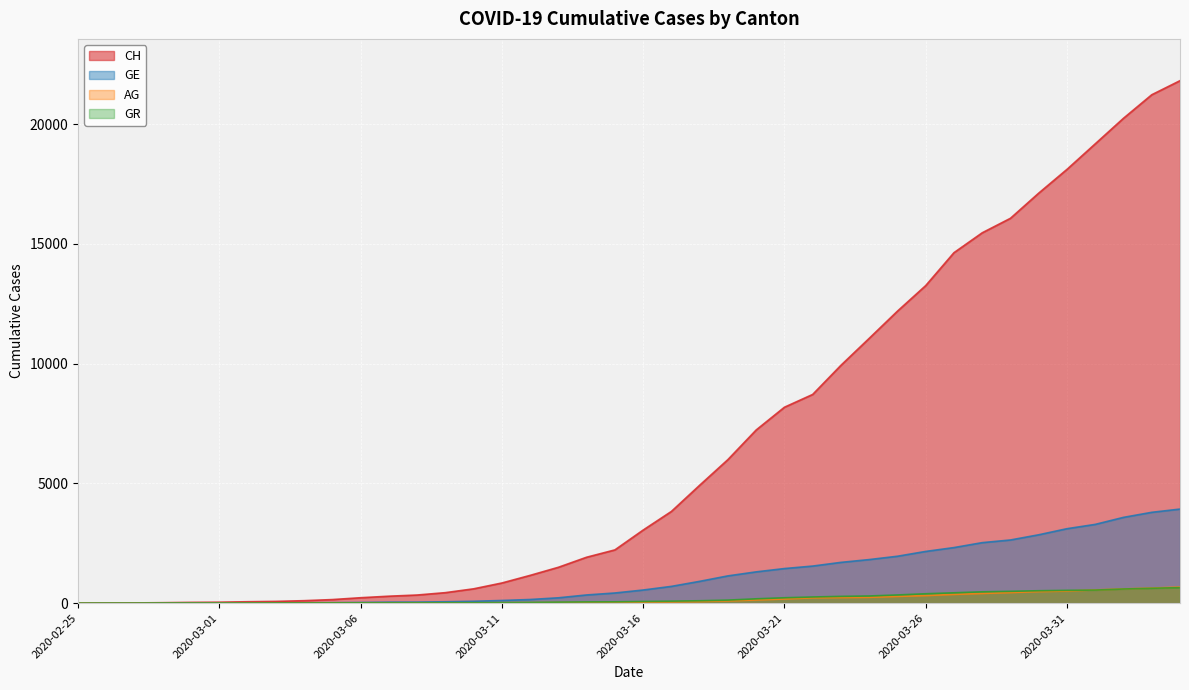

Read the CH value at 2020-03-24.

11055